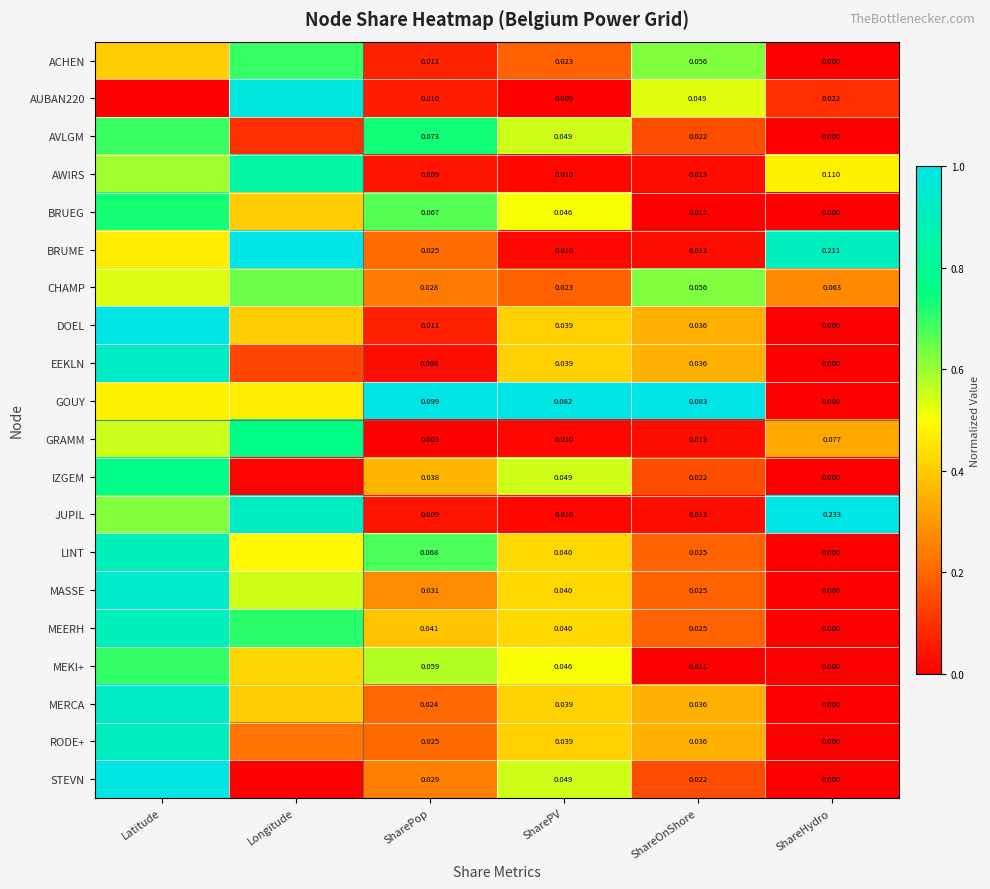

Which series changed the most between ShareOnShore and ShareHydro?

JUPIL